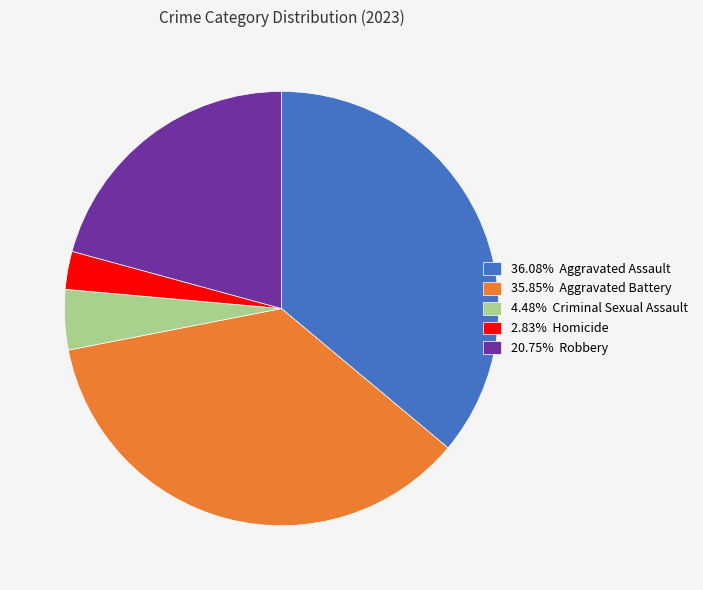

Is there any slice that represents more than half of the pie?

No